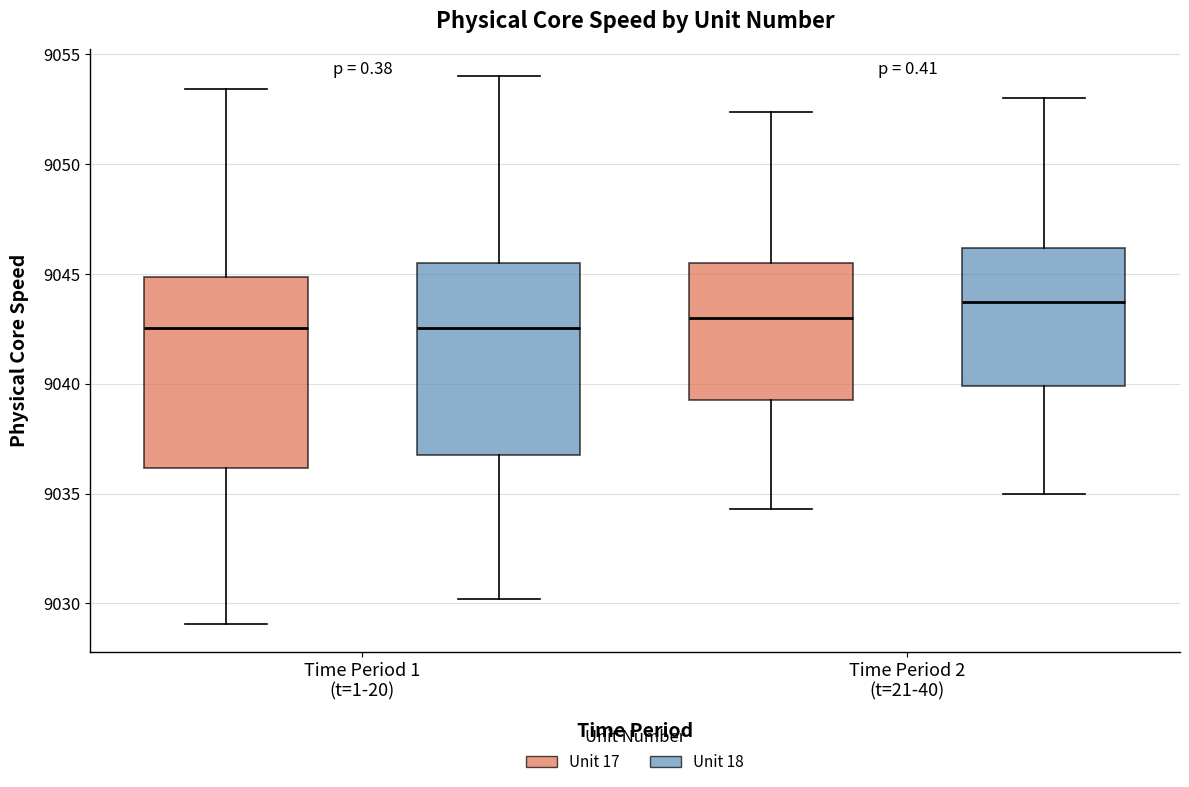

Reading left to right, transcribe this box plot: for each box, give where its median line is, the range the box spans, and where its two whiskers end, as read against the y-axis. The values are not printed on the chart, so give them approximately, as read against the axis.

Time Period 1 (t=1-20) (Unit 17): median 9042.5, box 9036.0 to 9045.0, whiskers 9029.0 to 9053.5
Time Period 1 (t=1-20) (Unit 18): median 9042.5, box 9037.0 to 9045.5, whiskers 9030.0 to 9054.0
Time Period 2 (t=21-40) (Unit 17): median 9043.0, box 9039.0 to 9045.5, whiskers 9034.5 to 9052.5
Time Period 2 (t=21-40) (Unit 18): median 9043.5, box 9040.0 to 9046.0, whiskers 9035.0 to 9053.0